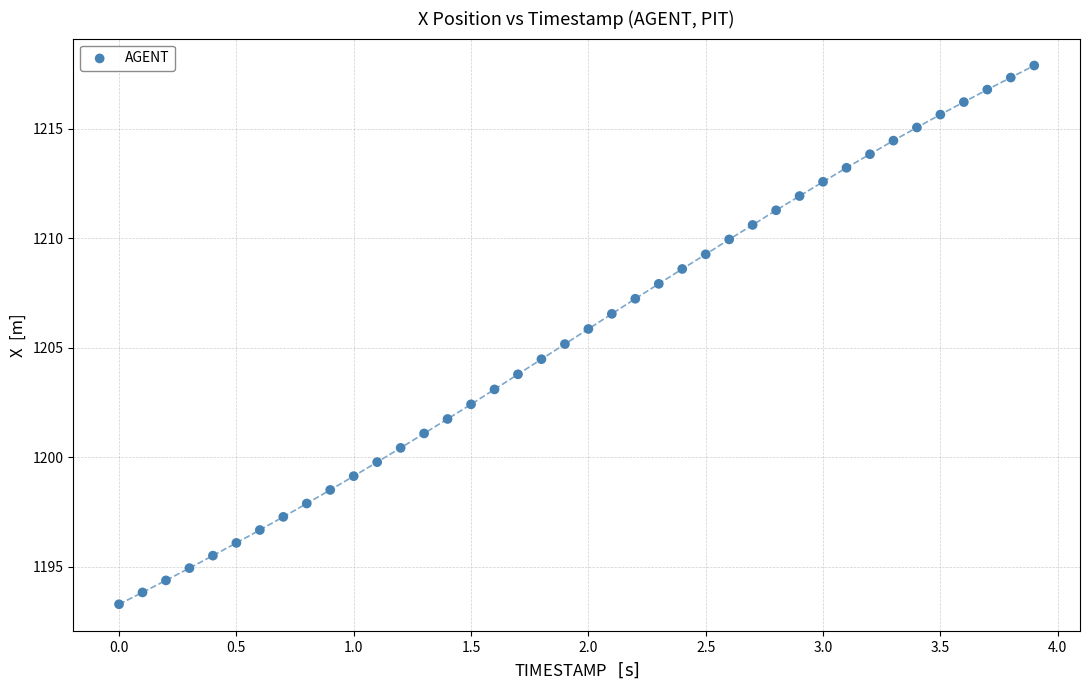

What is the range of Y values (max minus min)?

24.6